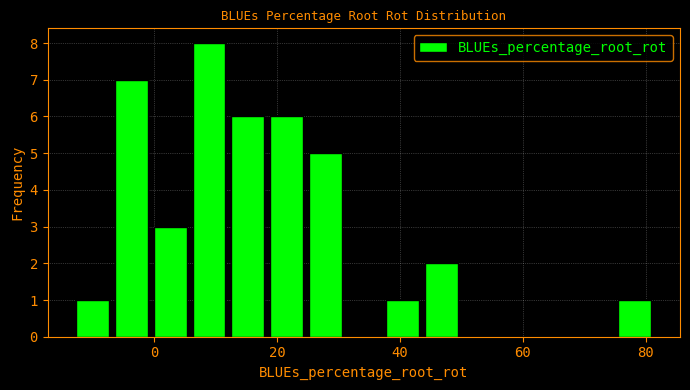

Around what value on the x-axis is the tallest bar? Give the approximate position of its centre, as read against the axis.

8